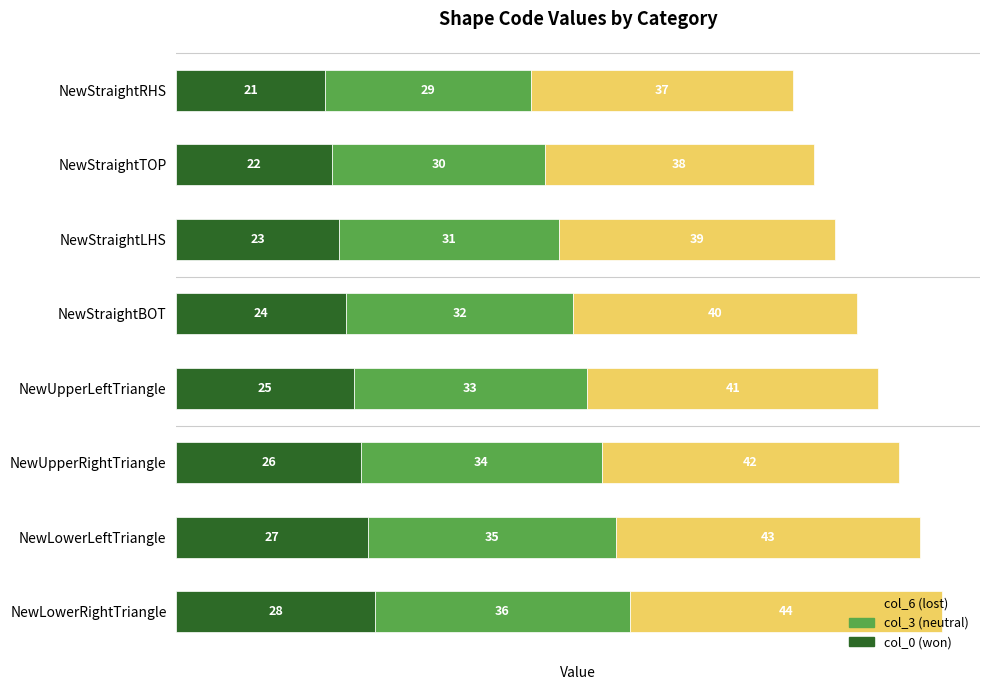

What is the total value across all series at NewUpperRightTriangle?

102